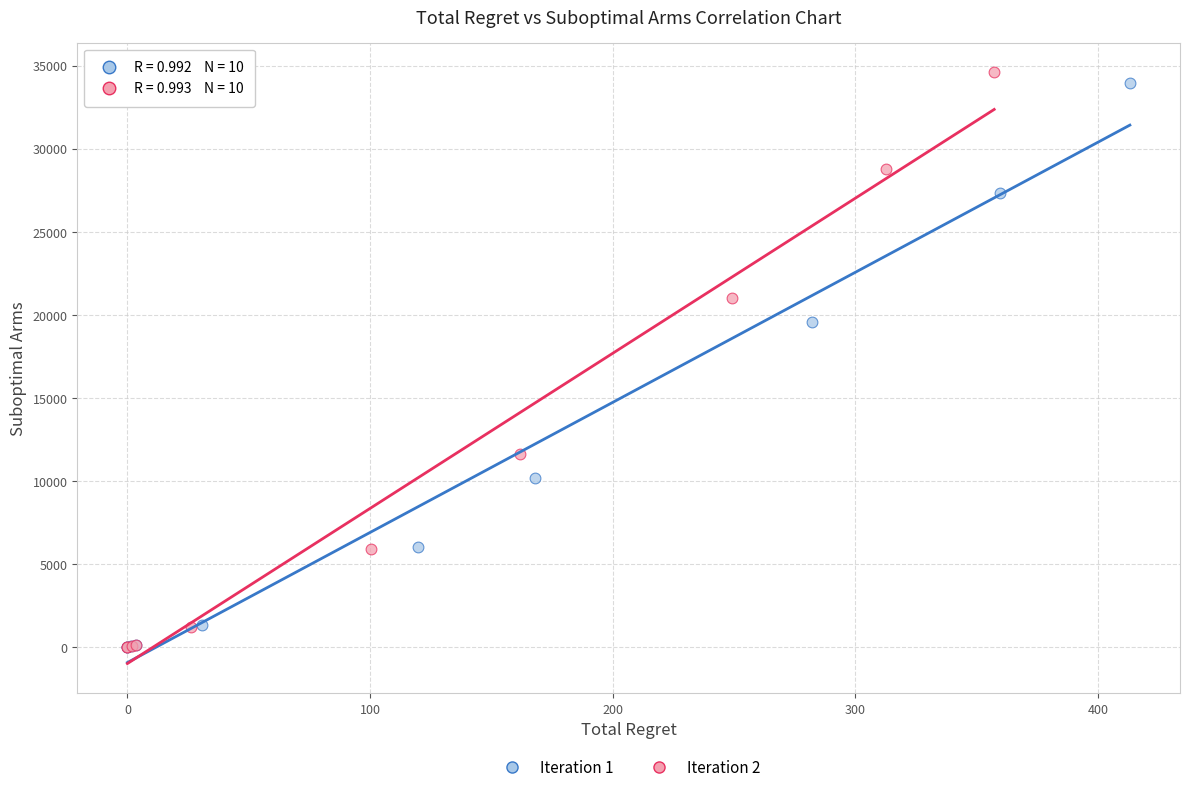

Which series has the largest Y range (max minus min)?

Iteration 2